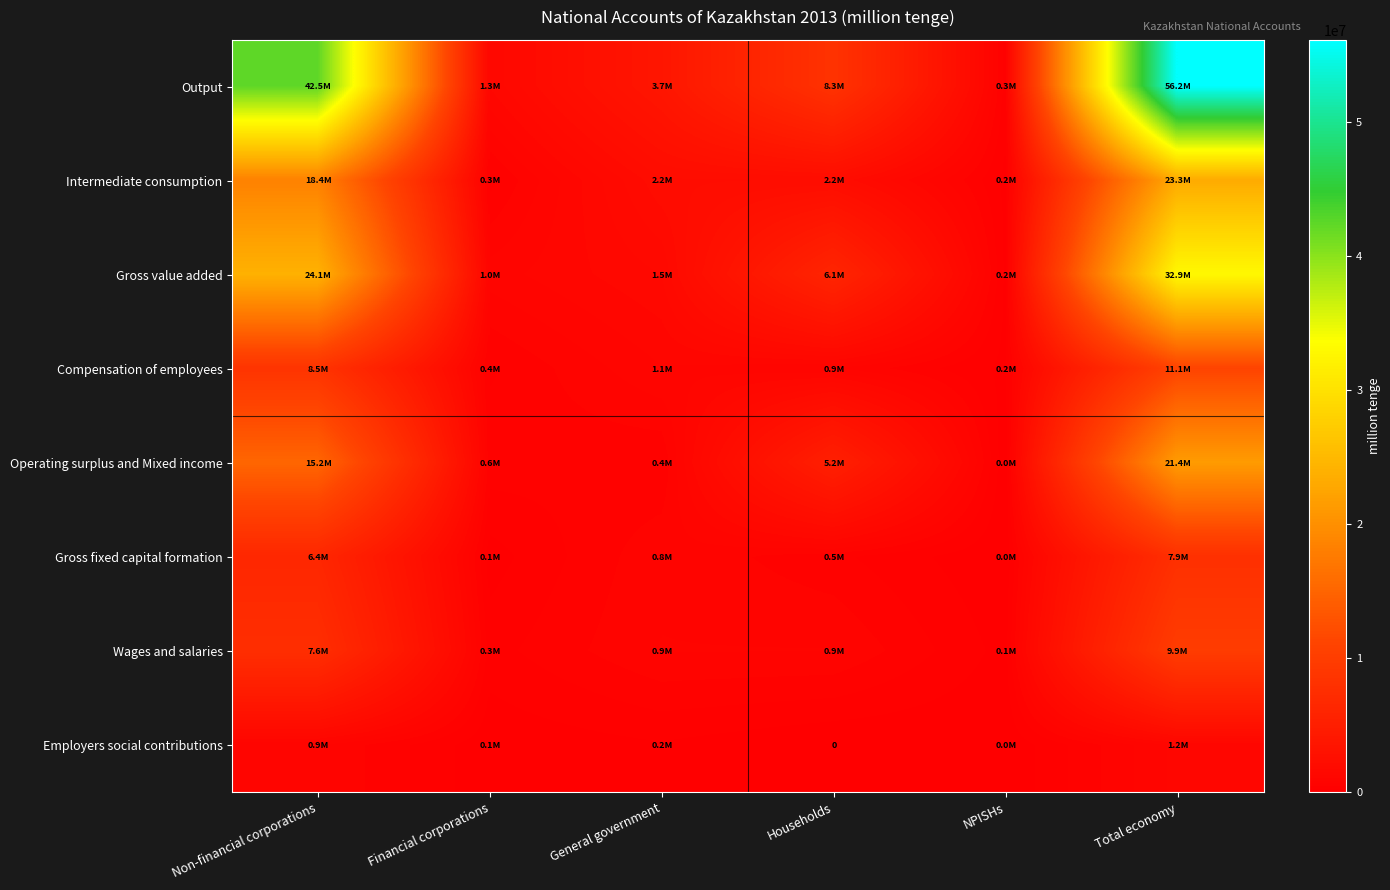

What is the total value across all series at Total economy?

163742504.9